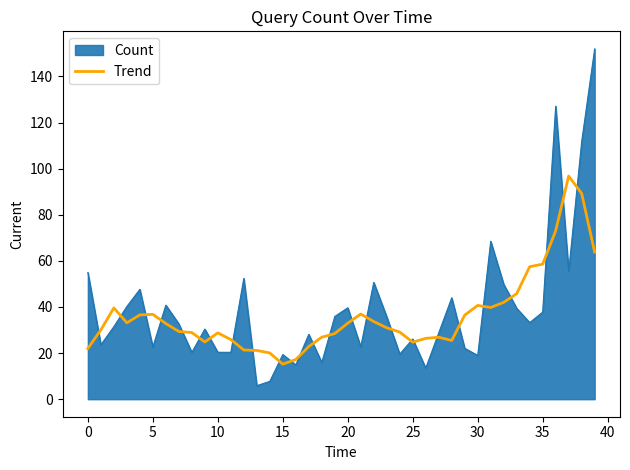

What is the minimum value shown in the chart?

5.9